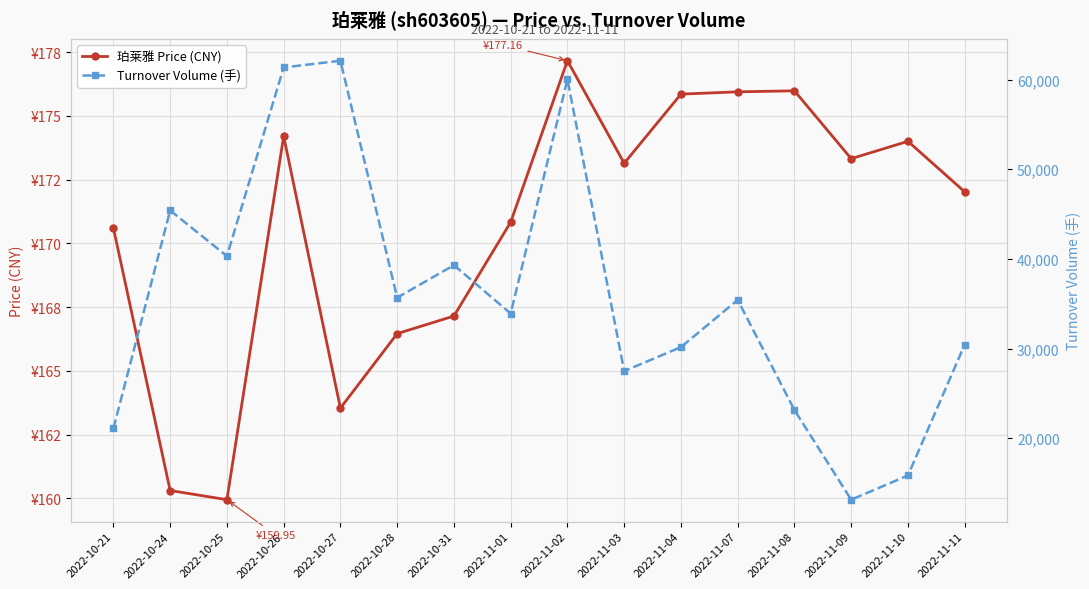

What is the greatest value displayed?

62106.0